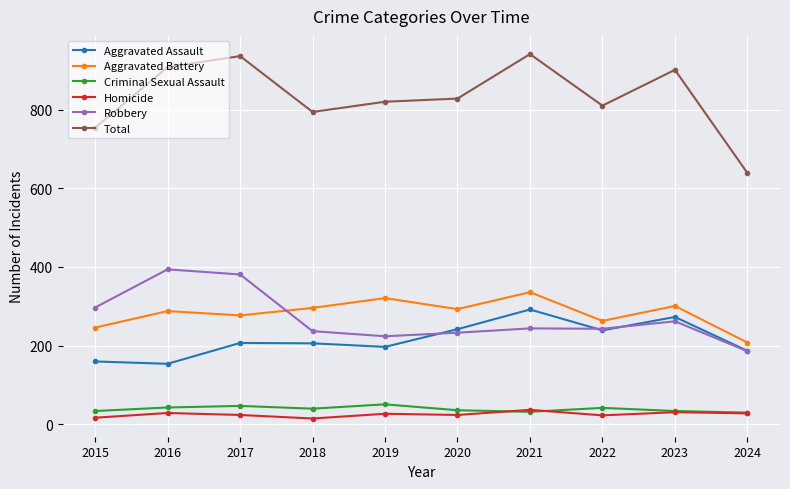

Is it true that Robbery equals 243 at 2022?

True